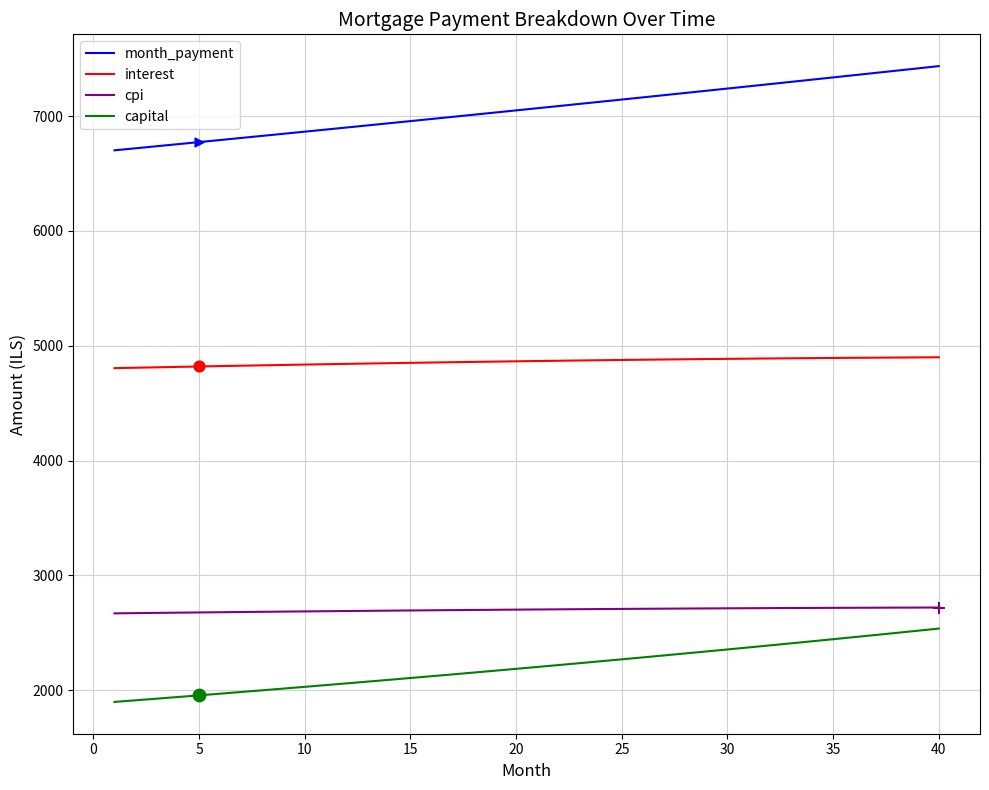

True or false: cpi and interest intersect in this chart.

False